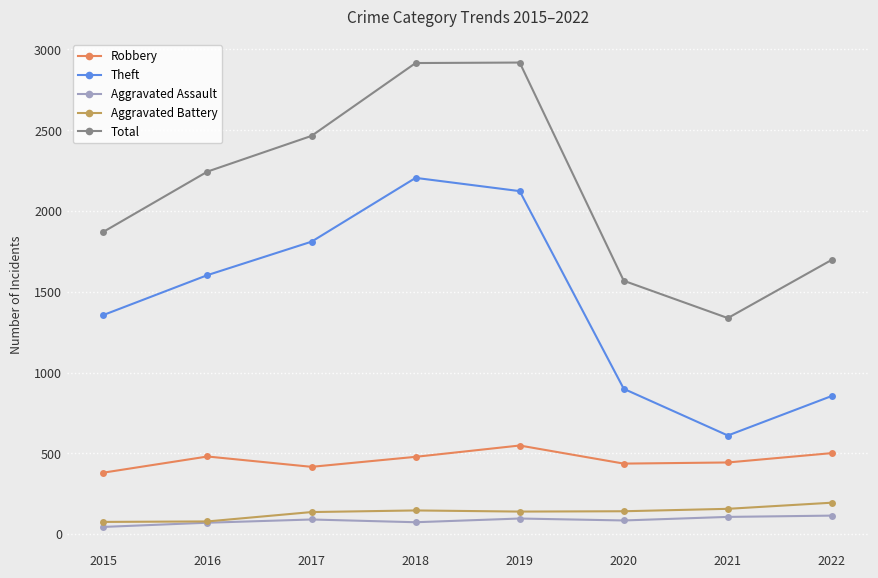

Which series has the largest total across all categories?

Total